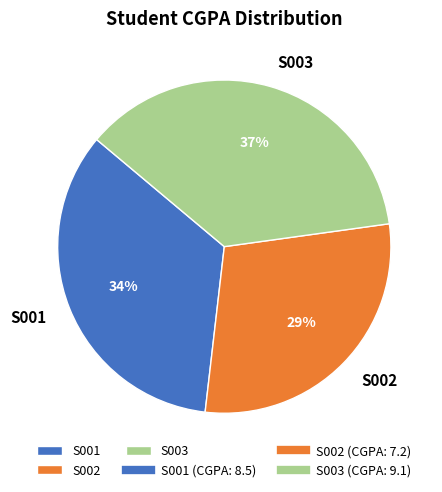

To the nearest percent, what is the combined percentage of S003 and S001?

71%